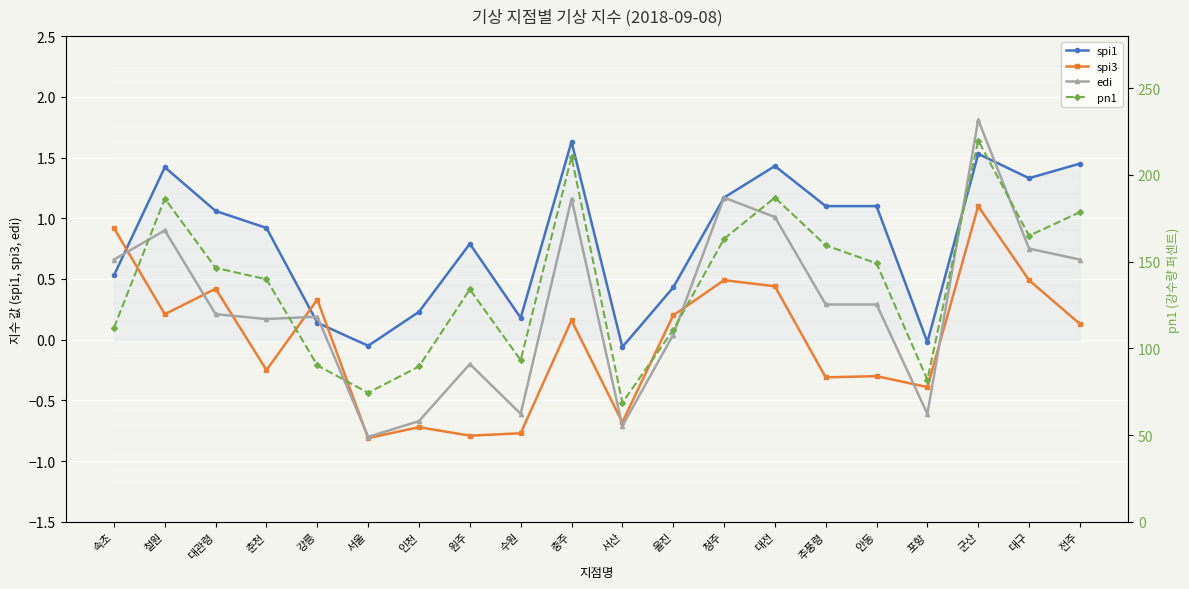

Rank the categories by spi3 value from lowest to highest.

서울, 원주, 수원, 인천, 서산, 포항, 추풍령, 안동, 춘천, 전주, 충주, 울진, 철원, 강릉, 대관령, 대전, 청주, 대구, 속초, 군산